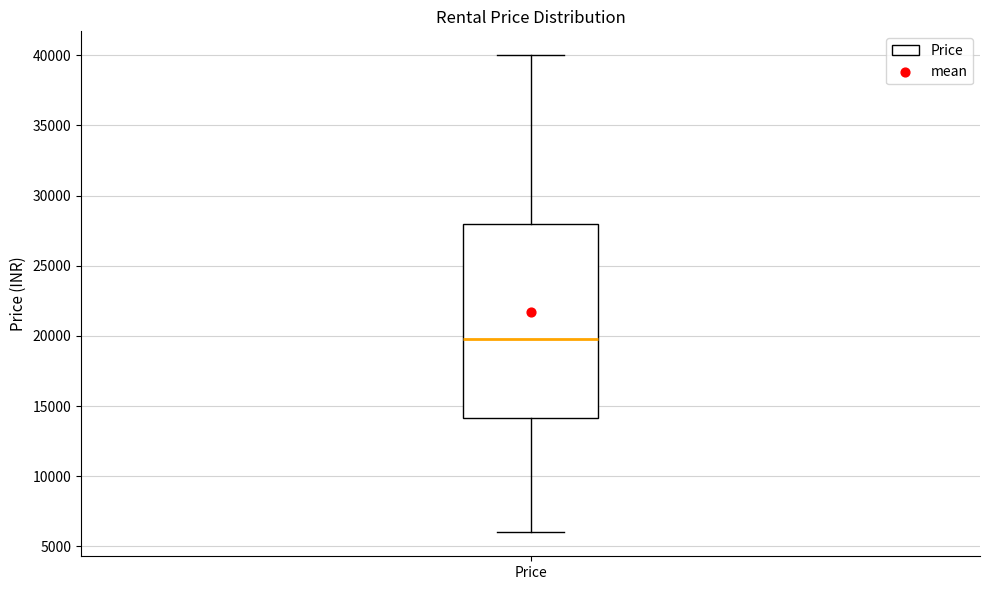

Read this box plot against the y-axis: the position of the median line, the range covered by the box, and the ends of both whiskers. The values are not printed on the chart, so give them approximately, as read against the axis.

median 20000, box 14000 to 28000, whiskers 6000 to 40000